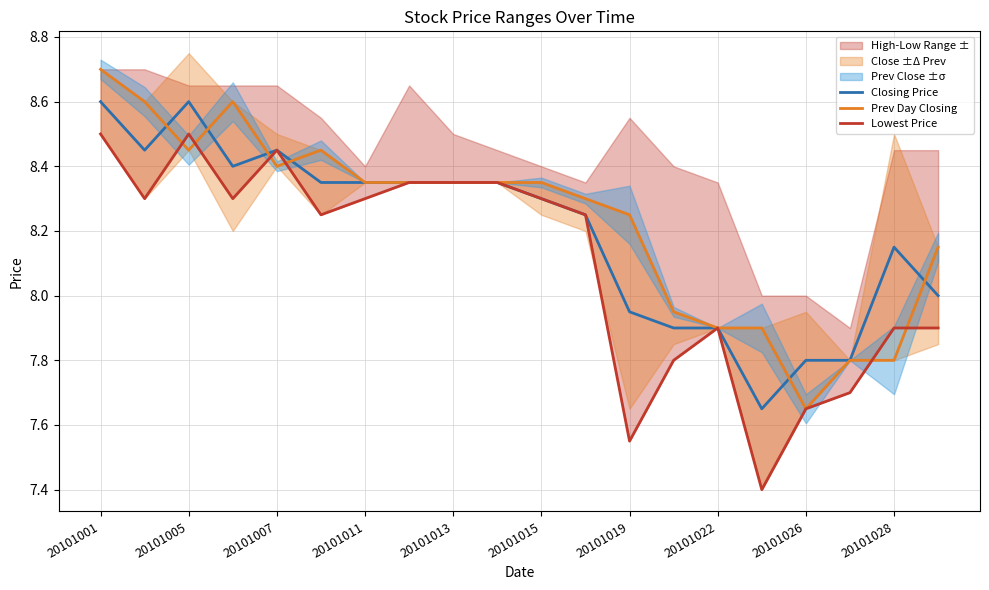

True or false: Closing Price has a value of 2.6 at 20101005.

False